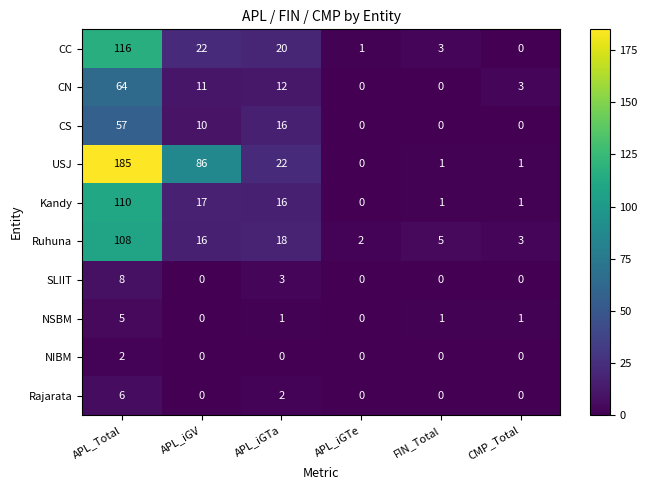

What is the greatest value displayed?

185